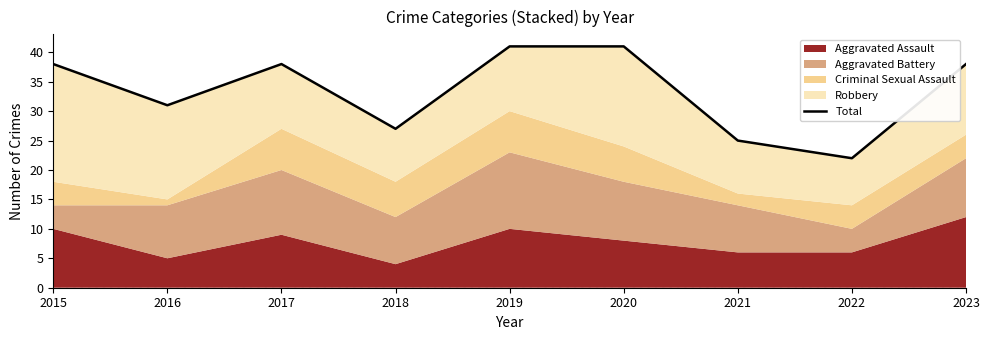

Where is the first local maximum?

2017